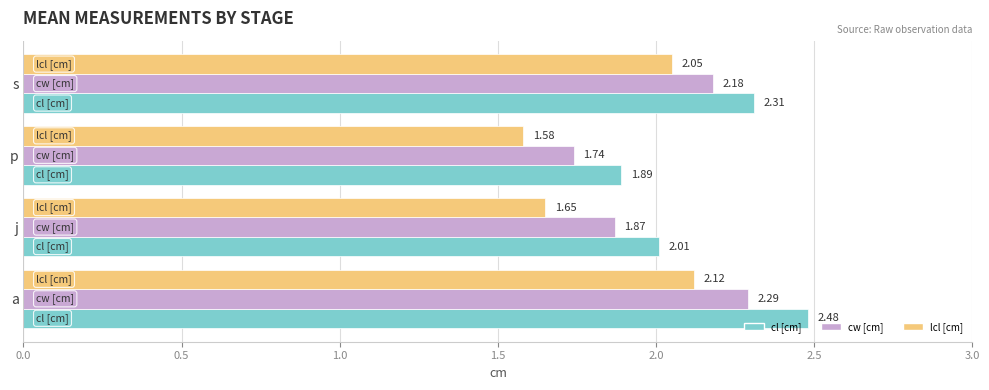

At how many categories does at least one series exceed 1?

4